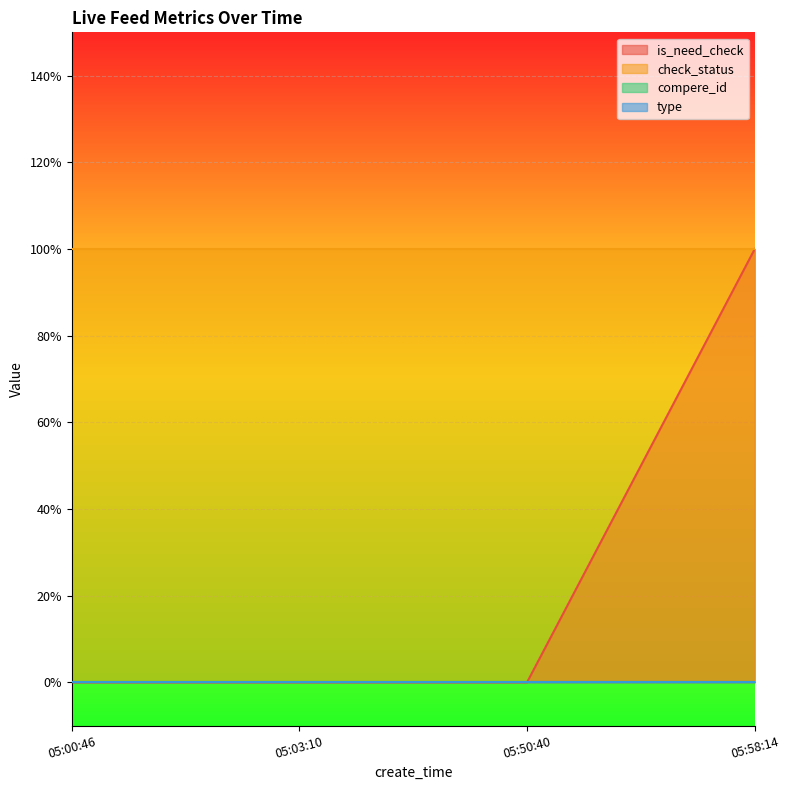

True or false: compere_id and type cross at least once.

False